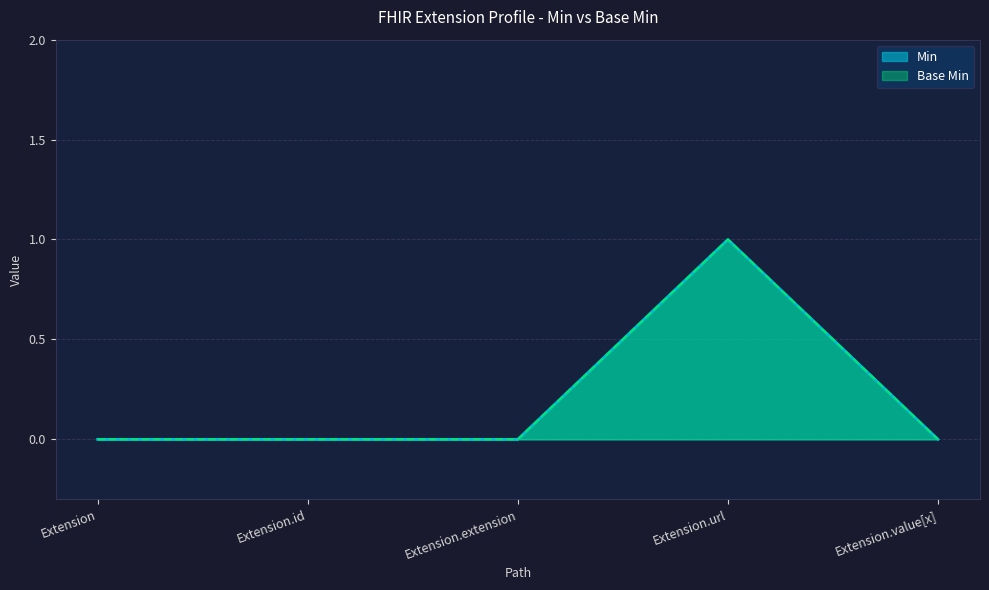

What is the value of the Min point at the 4th from the left?

1